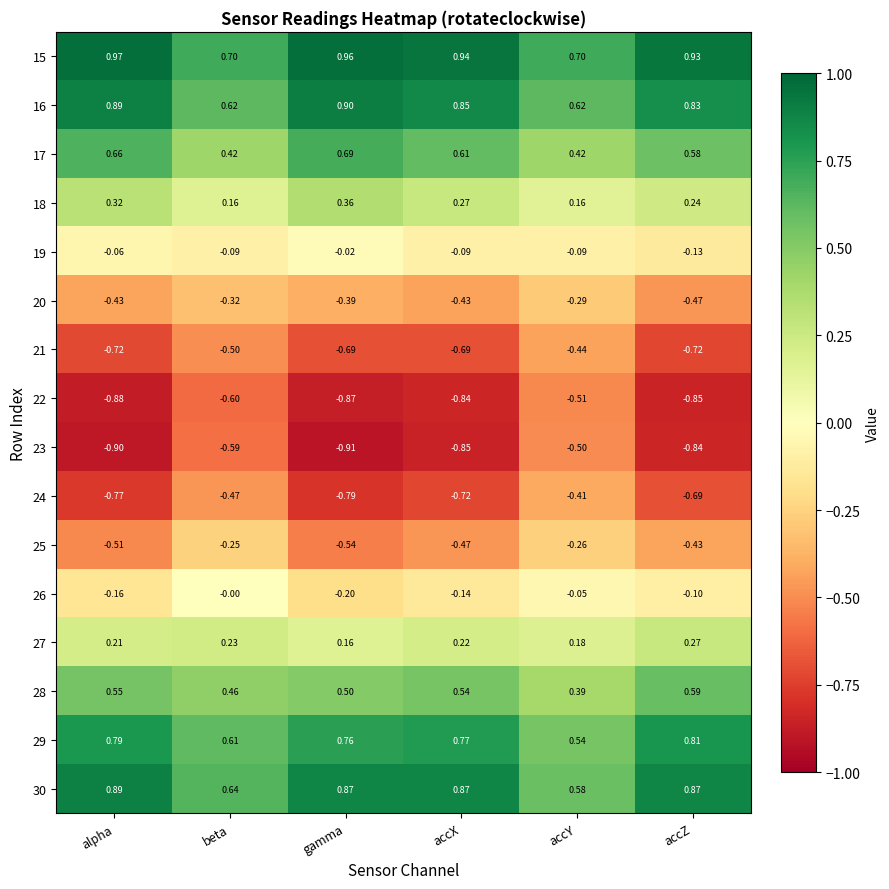

At which label does 27 reach its peak?

accZ